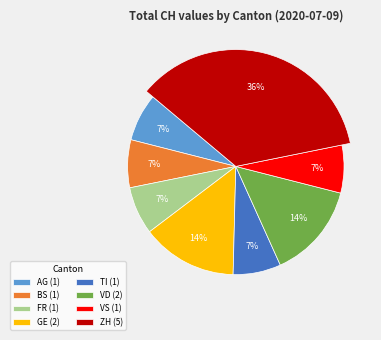

Does 2020-06-09 represent more than half of the total?

No